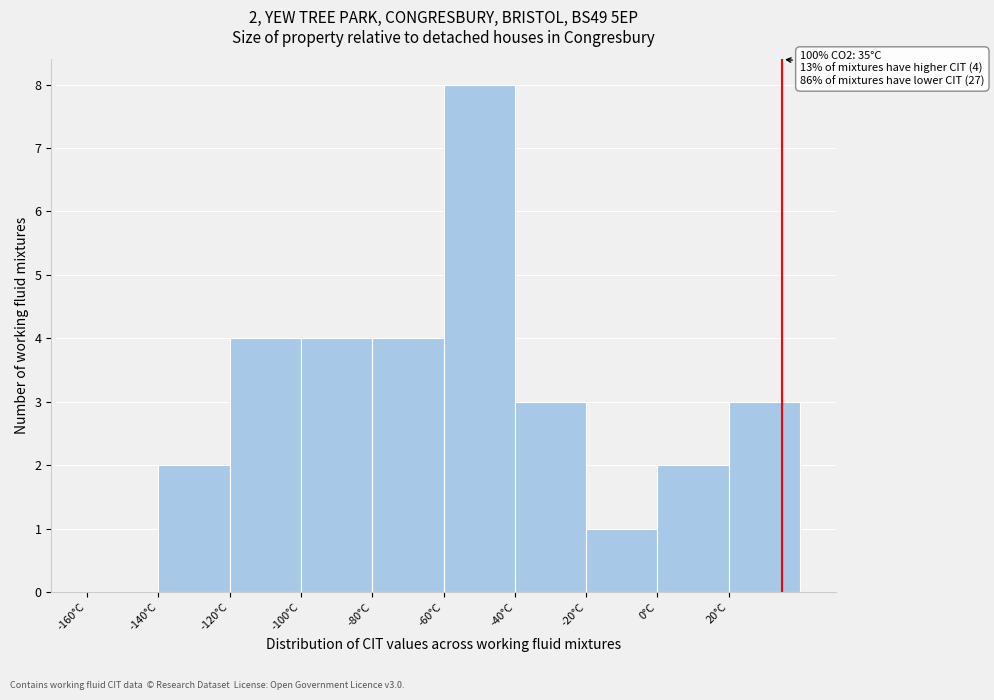

Which range on the x-axis has the tallest bar?

-60 to -40